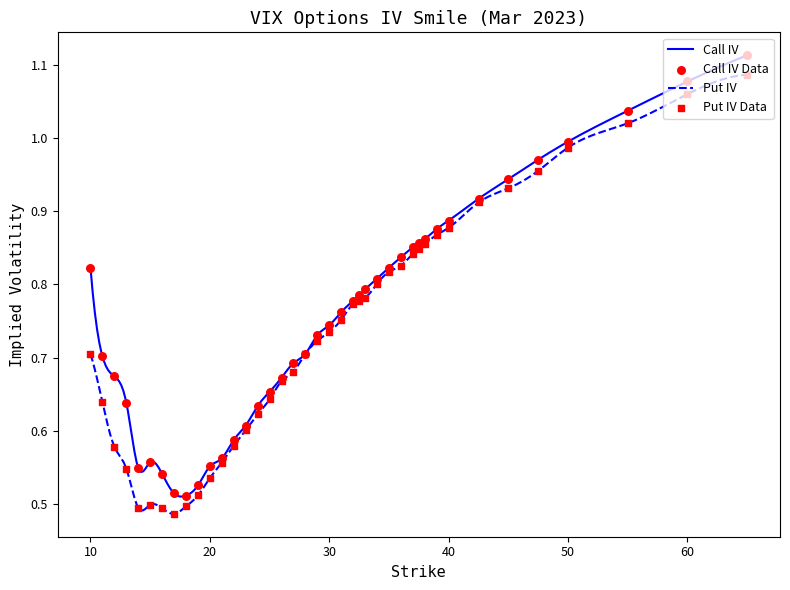

At which category is the sum across all series the highest?

65